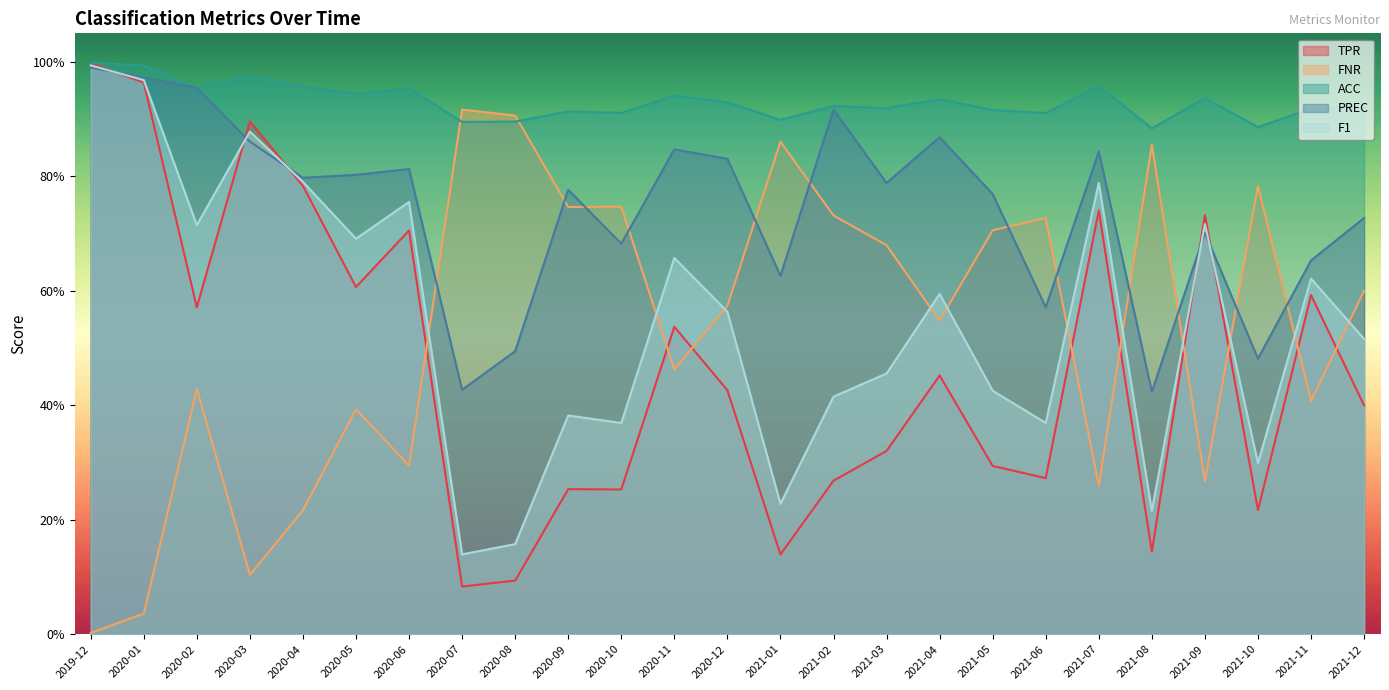

What is the difference between the second highest and second lowest values in the TPR series?

0.9